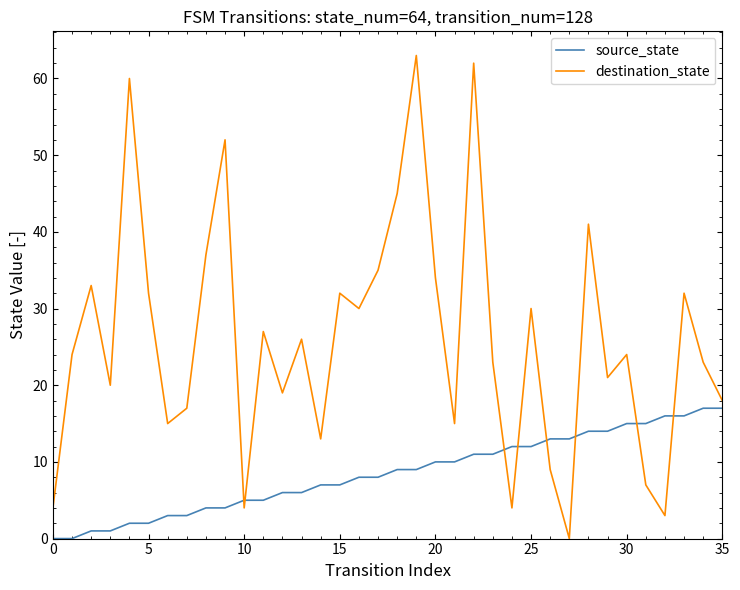

True or false: source_state and destination_state cross at least once.

True